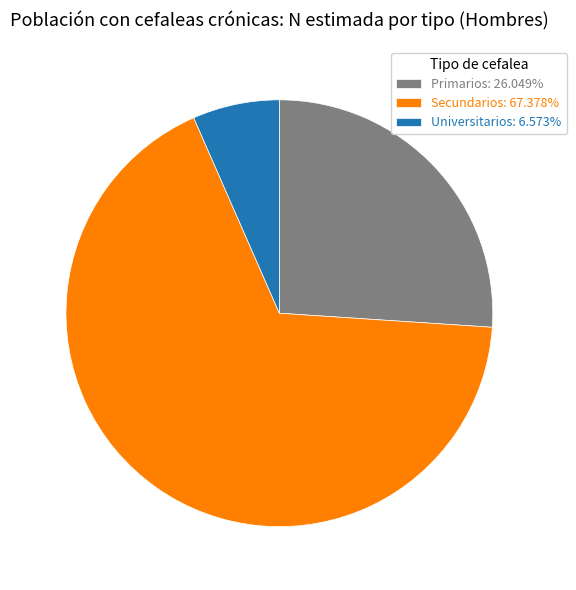

Does Universitarios account for over 50% of the chart?

No